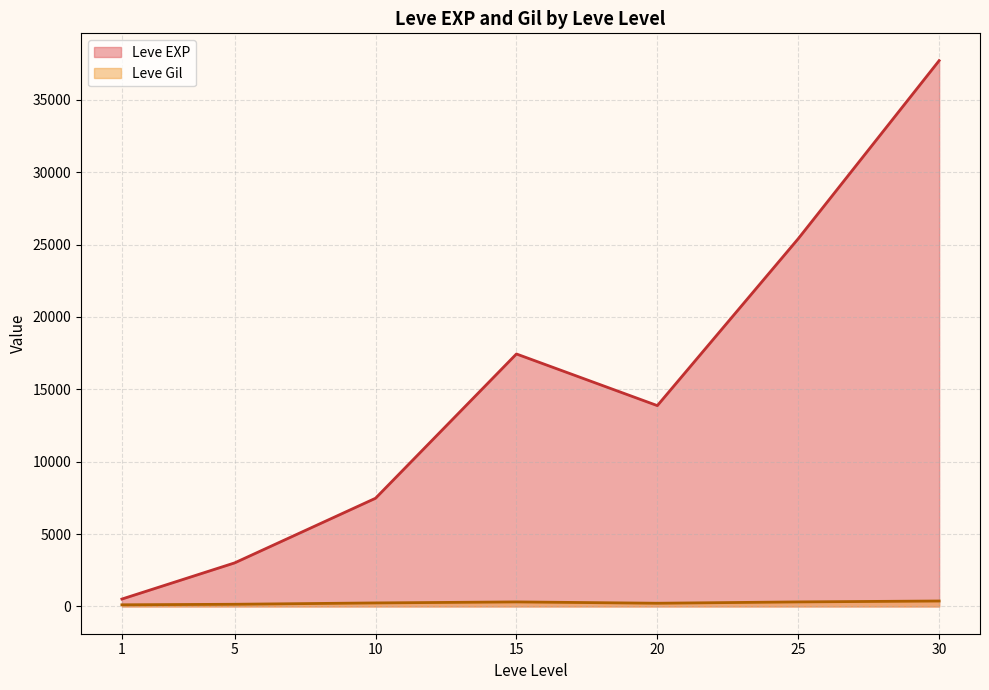

List the series in order of their peak value, lowest first.

Leve Gil, Leve EXP